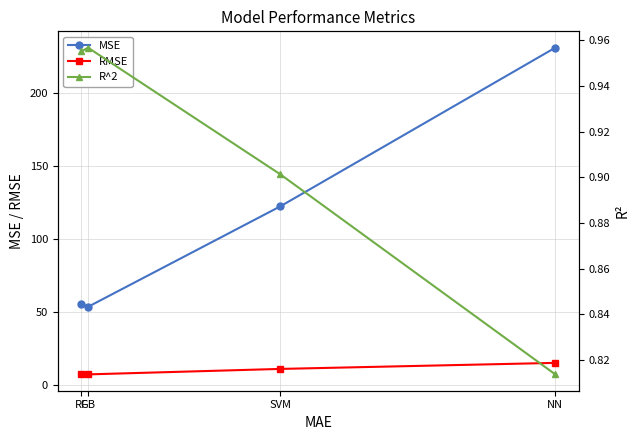

What is the value of the R^2 point at the 2nd from the left?

1.0